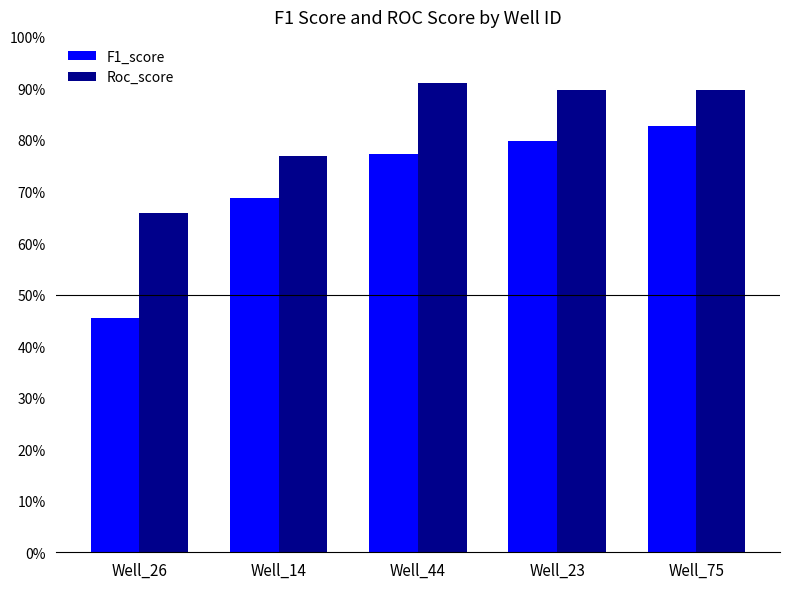

List the labels in order of F1_score value, largest first.

Well_75, Well_23, Well_44, Well_14, Well_26